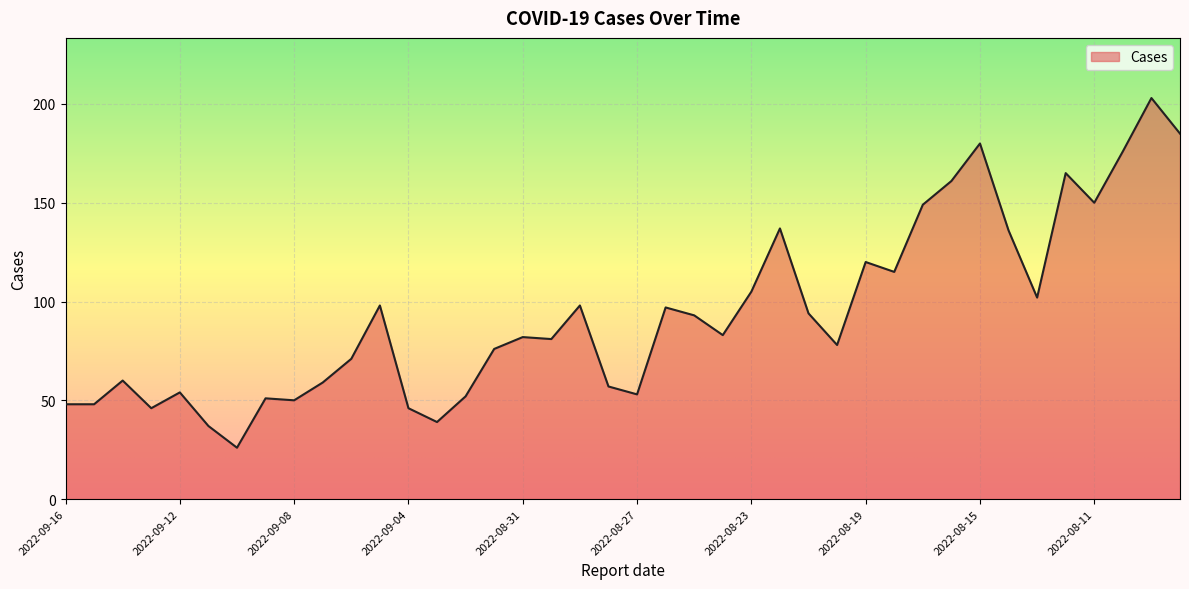

How many lines are shown in the chart?

1